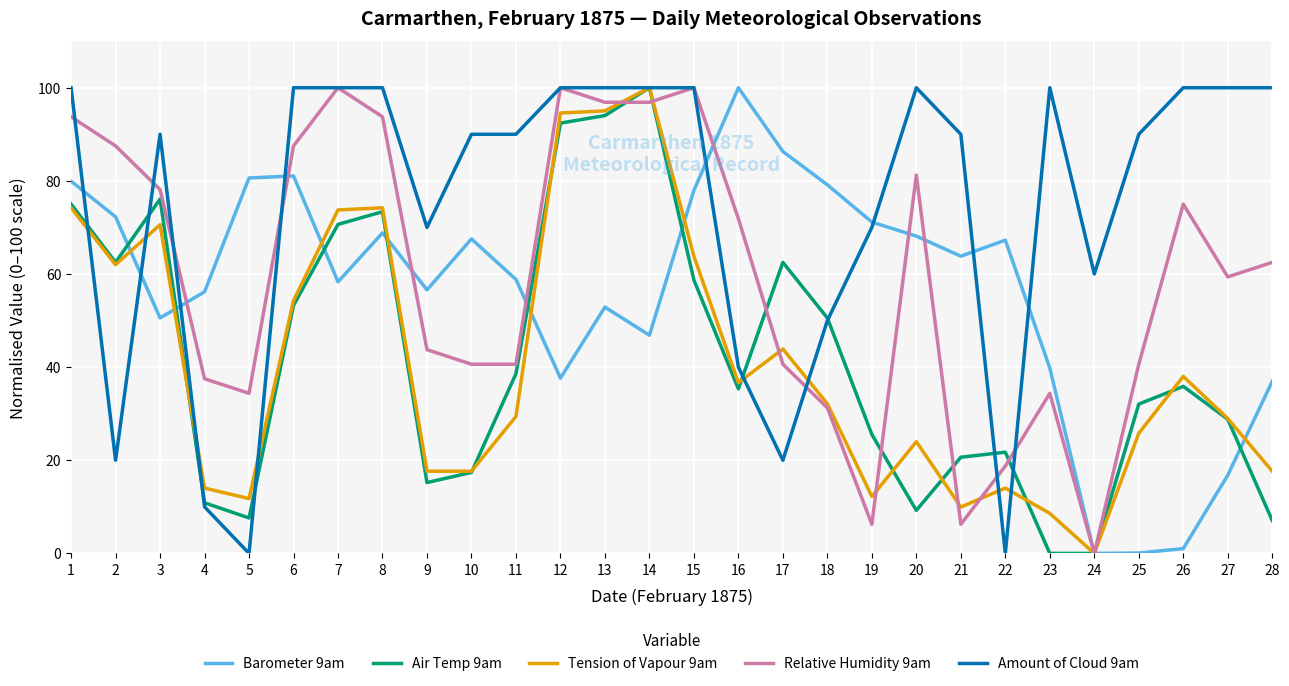

Is the value of Barometer 9am at 9 greater than the value of Air Temp 9am at 12?

No